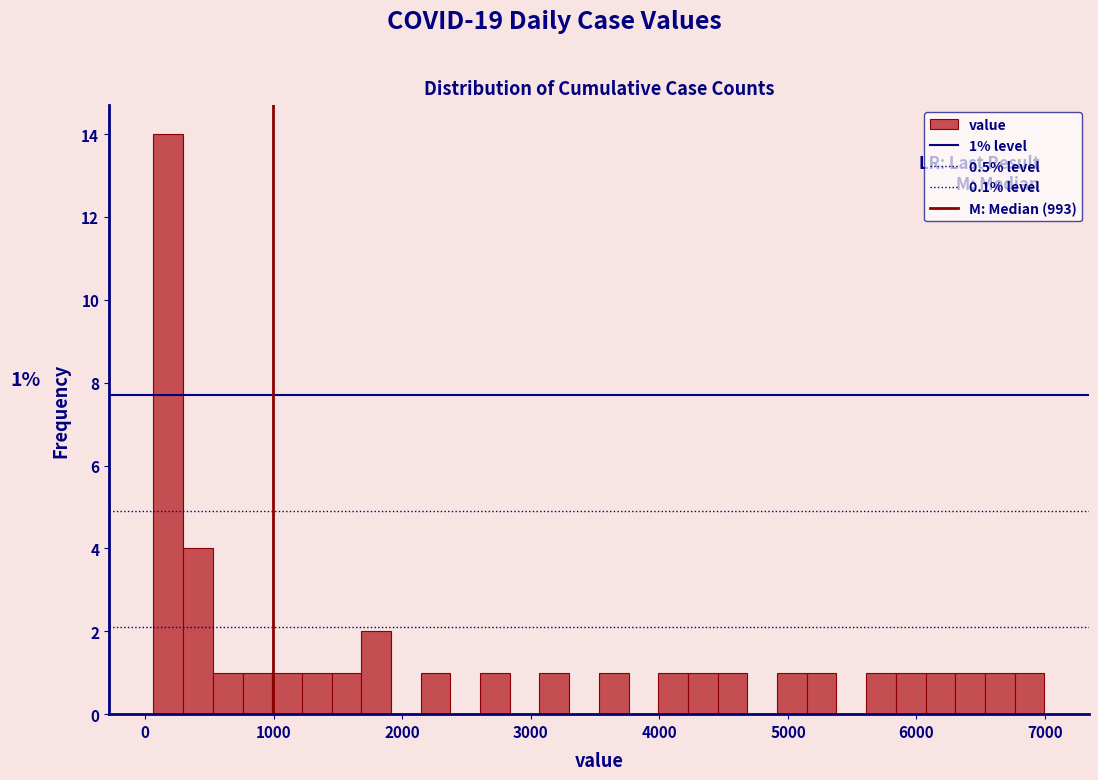

Around what value on the x-axis is the tallest bar? Give the approximate position of its centre, as read against the axis.

200